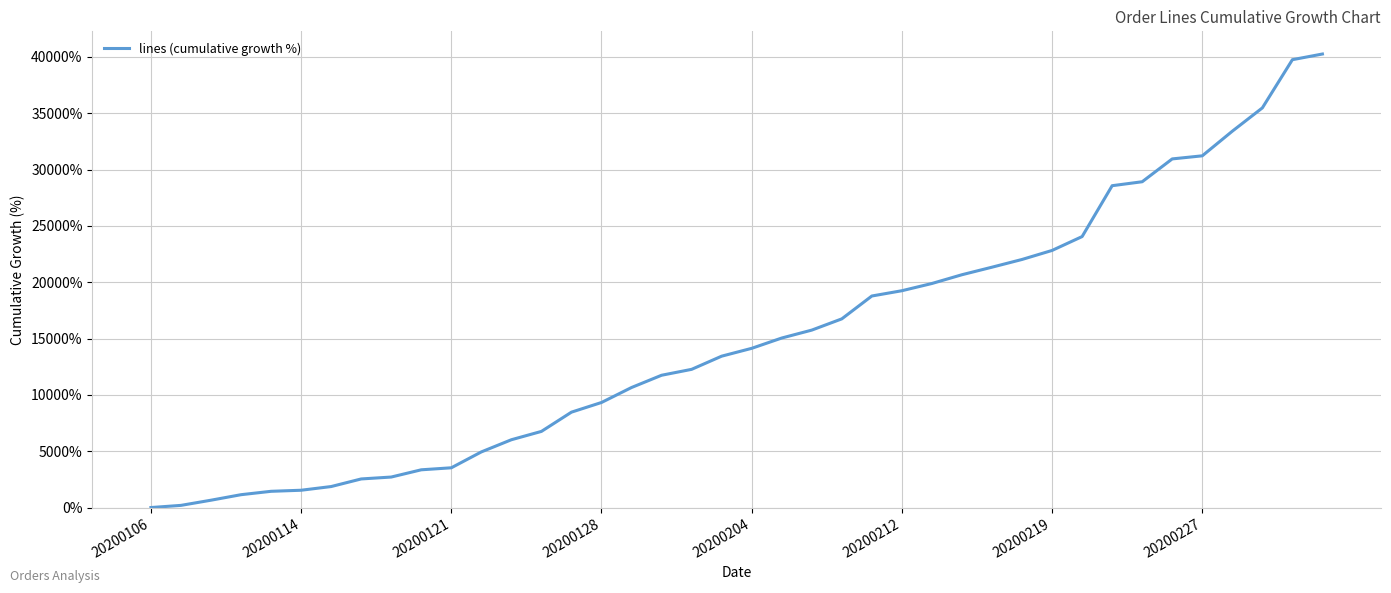

What is the difference between the maximum and minimum values?

40260.9